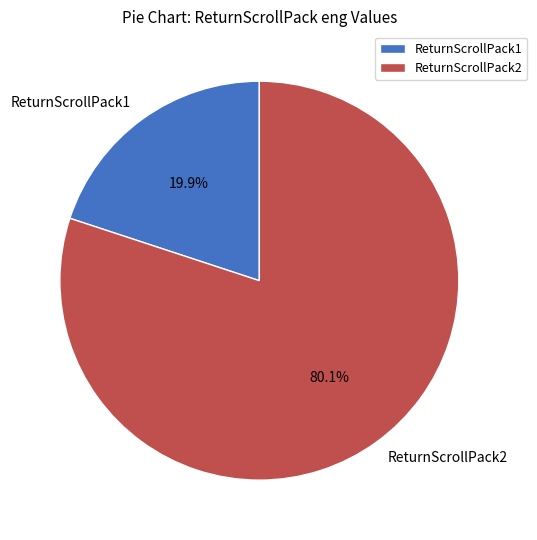

What is the smallest slice in the pie chart?

ReturnScrollPack1